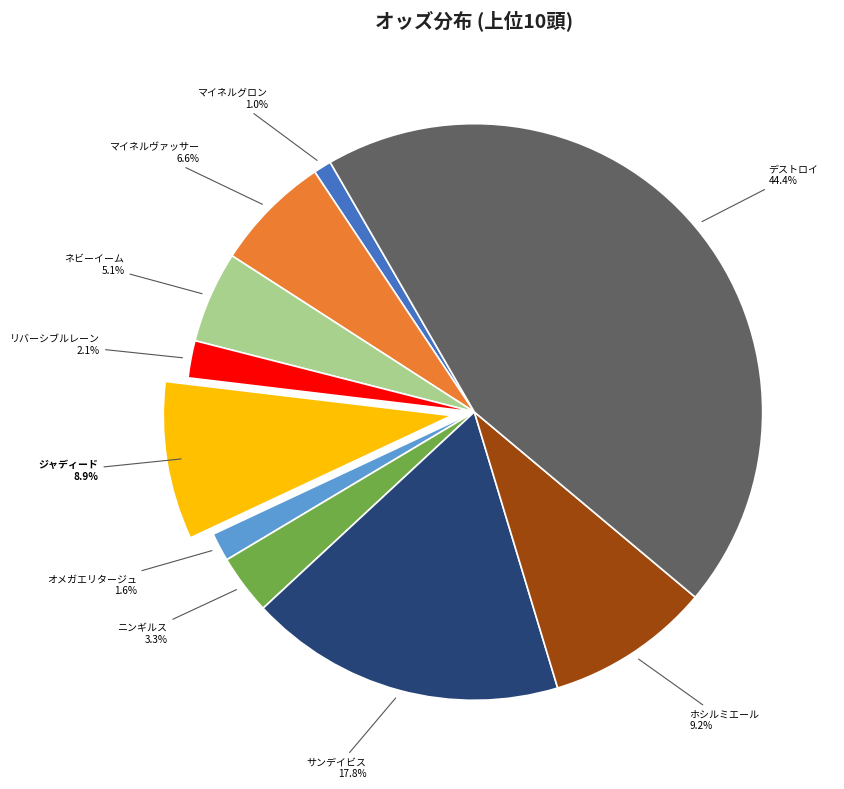

Combined, do ニンギルス and デストロイ account for over 50%?

No